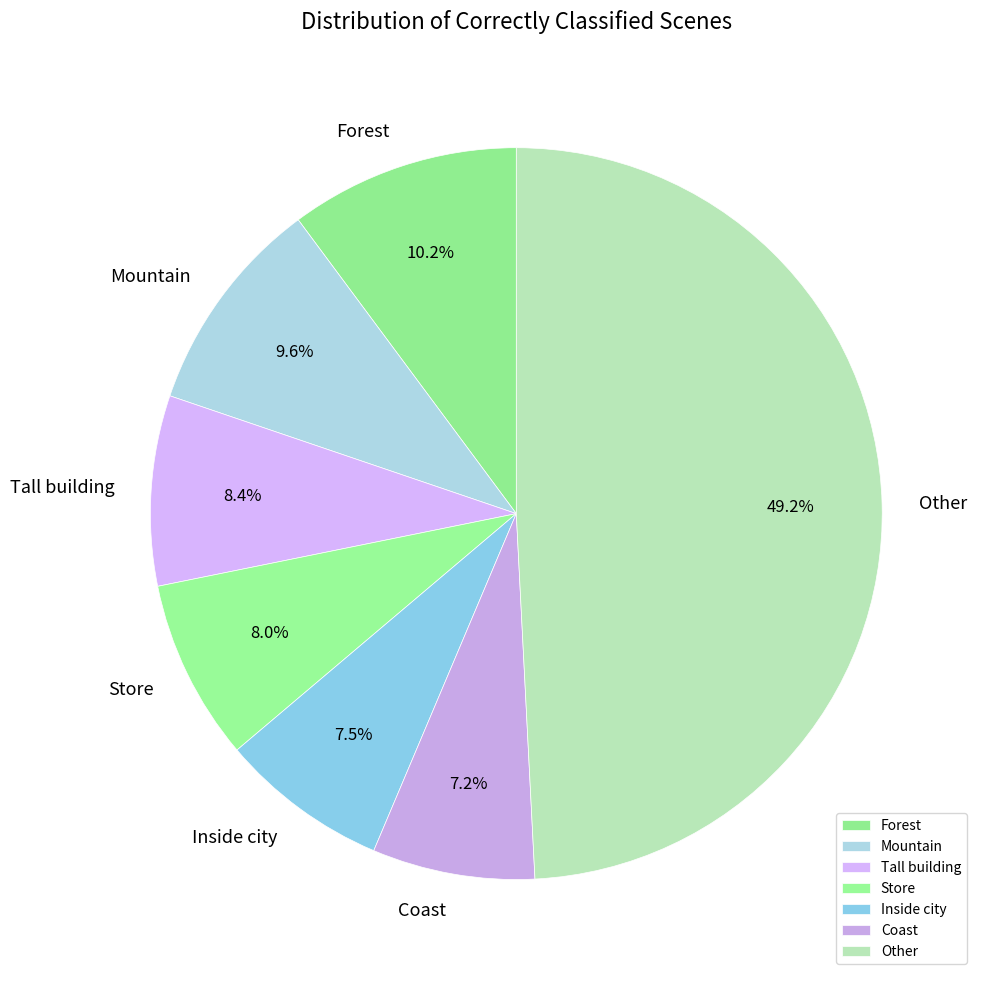

Is the sum of Other and Forest greater than half?

Yes